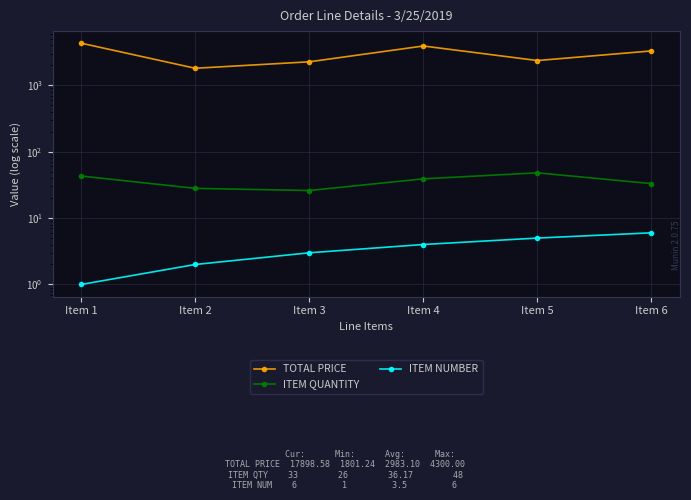

Count the number of categories in the chart.

6